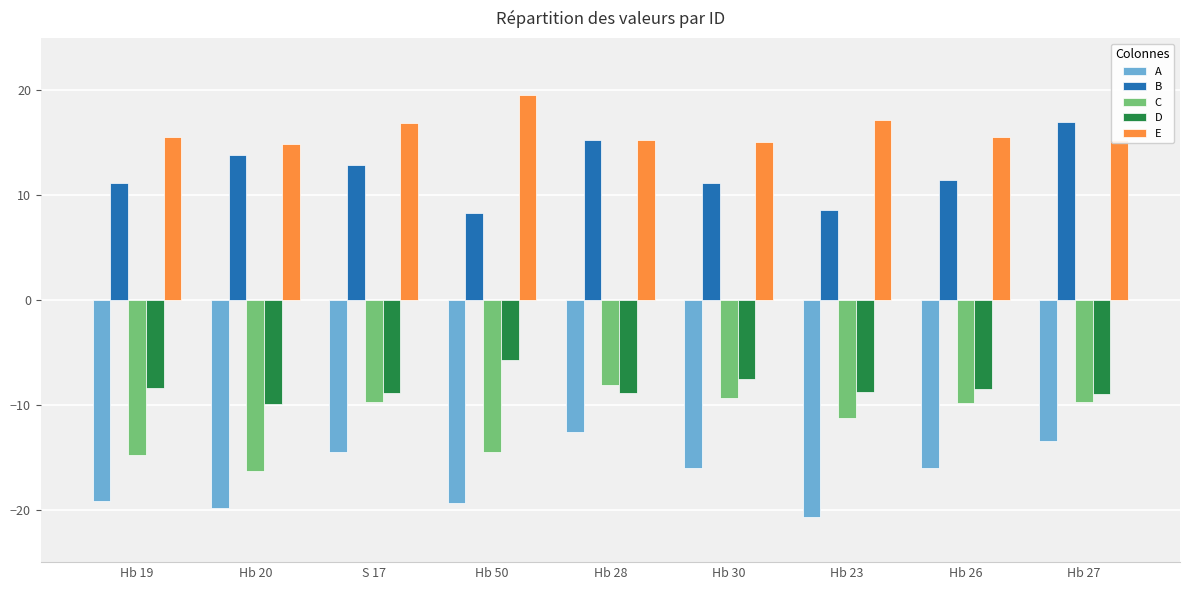

What are all the series names shown in the legend?

A, B, C, D, E